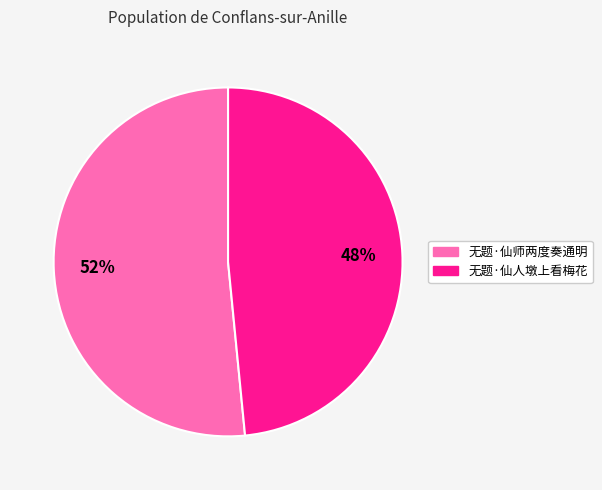

What is the ratio of the value at 无题·仙师两度奏通明 to the value at 无题·仙人墩上看梅花?

1.1